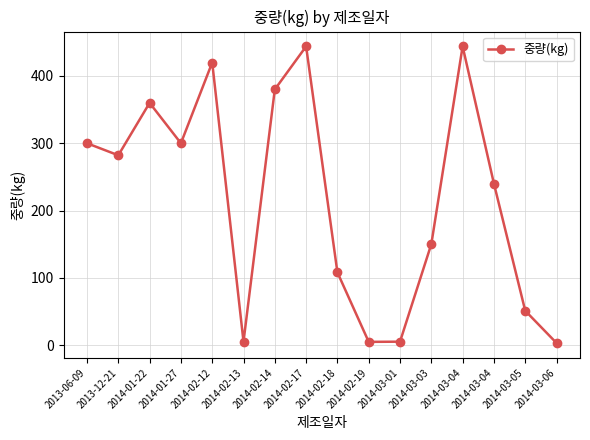

Reading right to left, list all the values displayed in this chart.

2014-03-06=3.0	2014-03-05=51.0	2014-03-04=240.0	2014-03-04=444.0	2014-03-03=150.0	2014-03-01=5.0	2014-02-19=4.7	2014-02-18=108.0	2014-02-17=444.0	2014-02-14=380.0	2014-02-13=5.0	2014-02-12=420.0	2014-01-27=300.0	2014-01-22=360.0	2013-12-21=282.1	2013-06-09=300.0